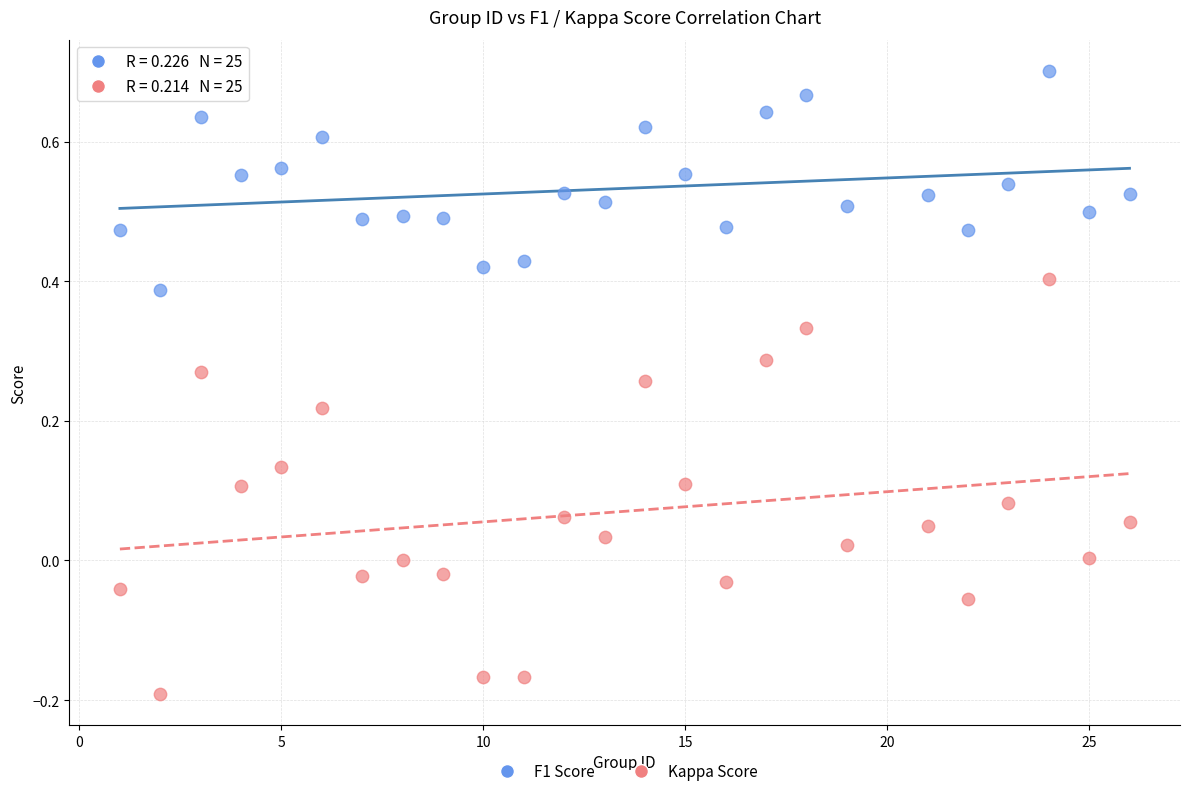

Across all data points, what is the range of X values (max minus min)?

25.0